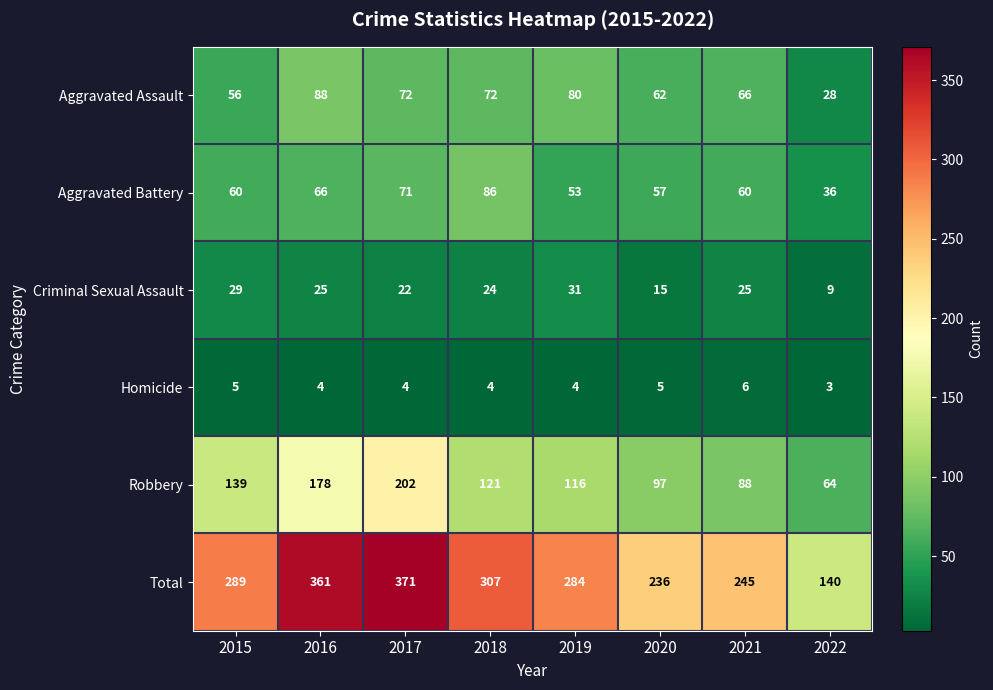

How many Homicide values are between 4 and 5?

6